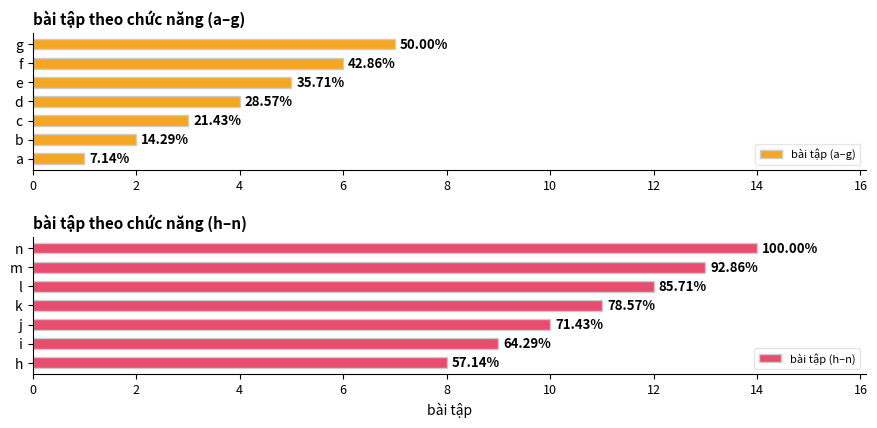

True or false: bài tập (a–g) has a value of 2 at b.

True